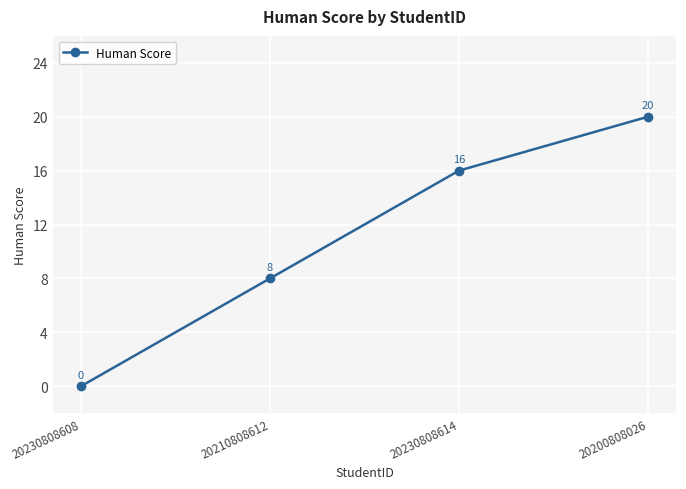

Which category has the lowest value across all series?

20230808608